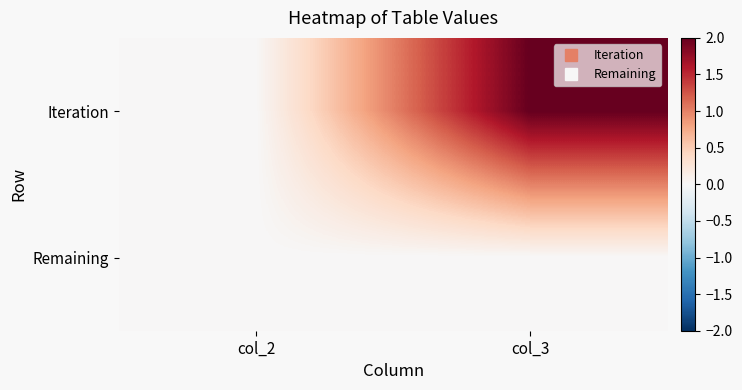

How many distinct data groups are displayed?

2